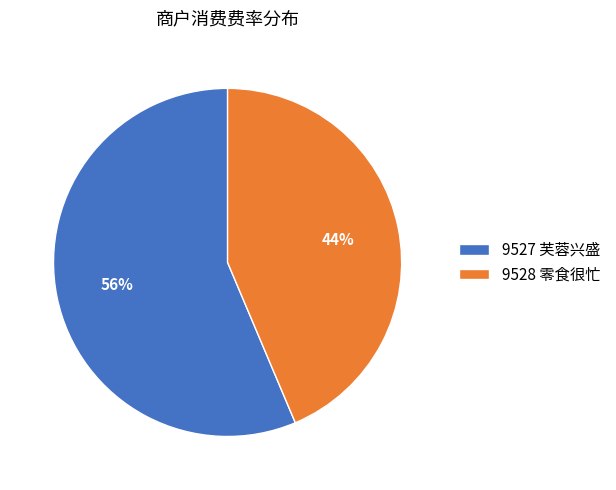

How many segments does this pie chart have?

2